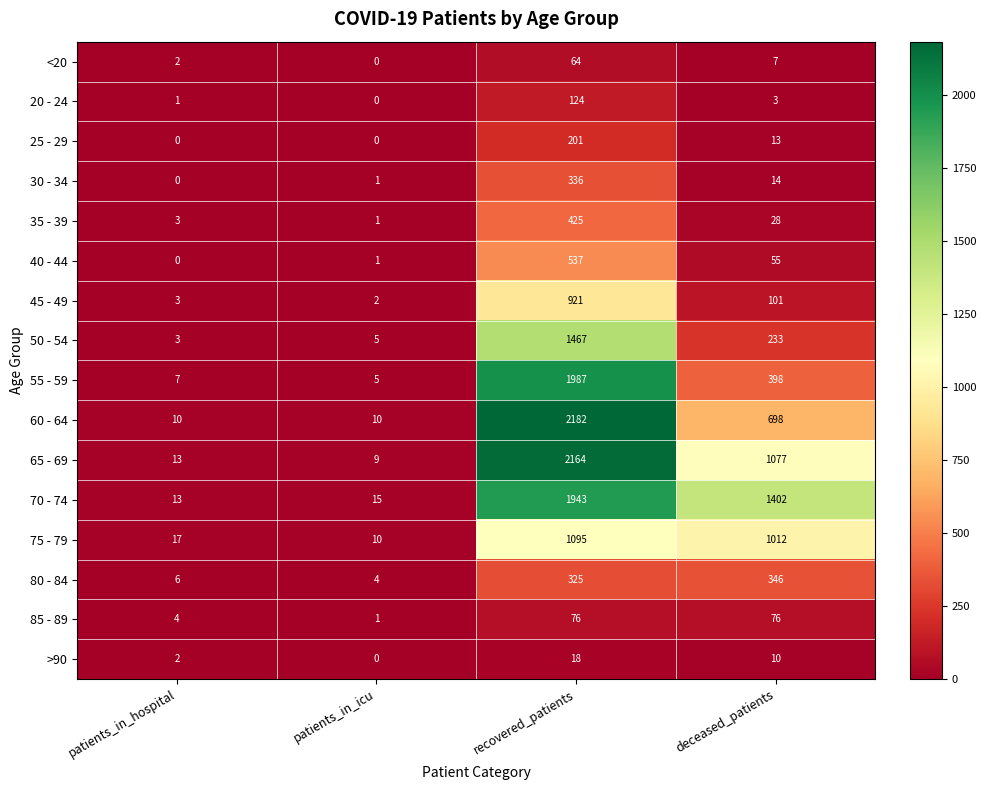

At which category is the sum across all series the highest?

recovered_patients